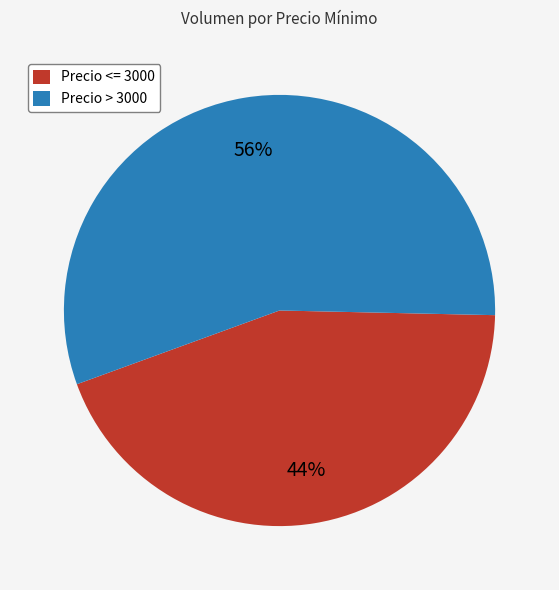

To the nearest percent, what is the combined percentage of Precio <= 3000 and Precio > 3000?

100%